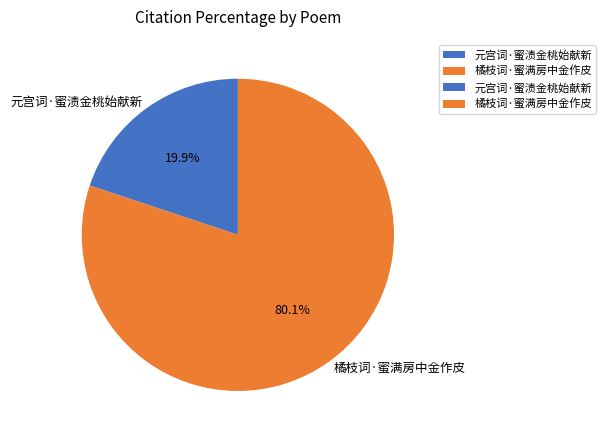

To the nearest percent, what is the average slice percentage?

50%